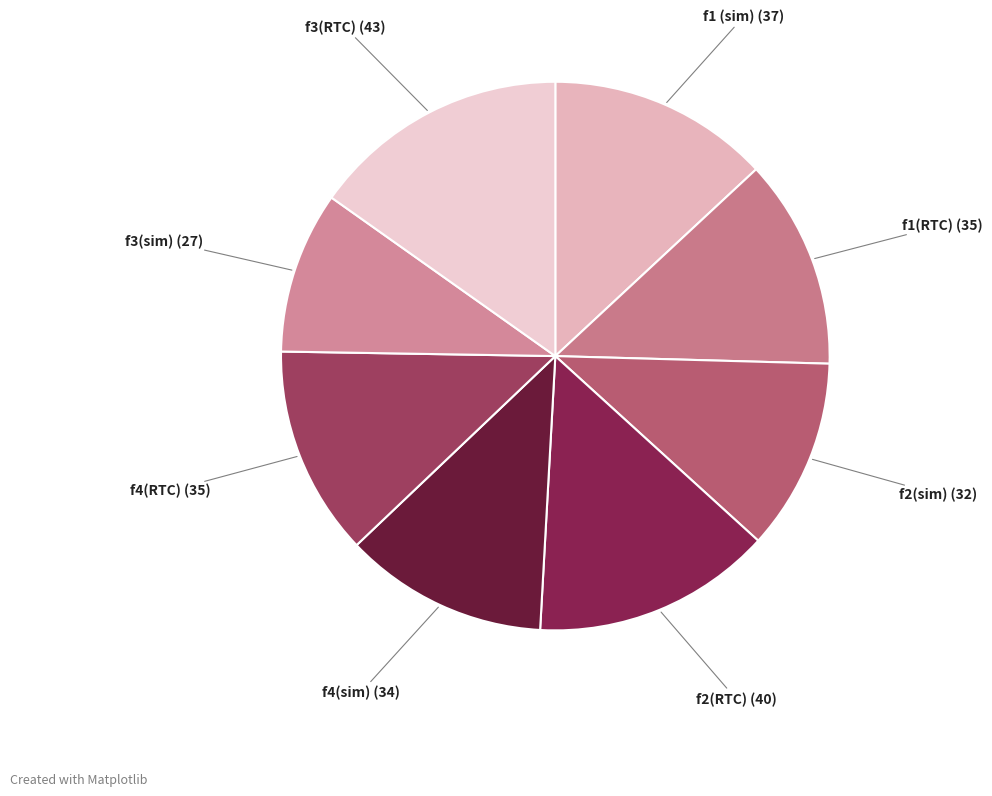

What is the ratio of the value at f3(sim) to the value at f3(RTC)?

0.6